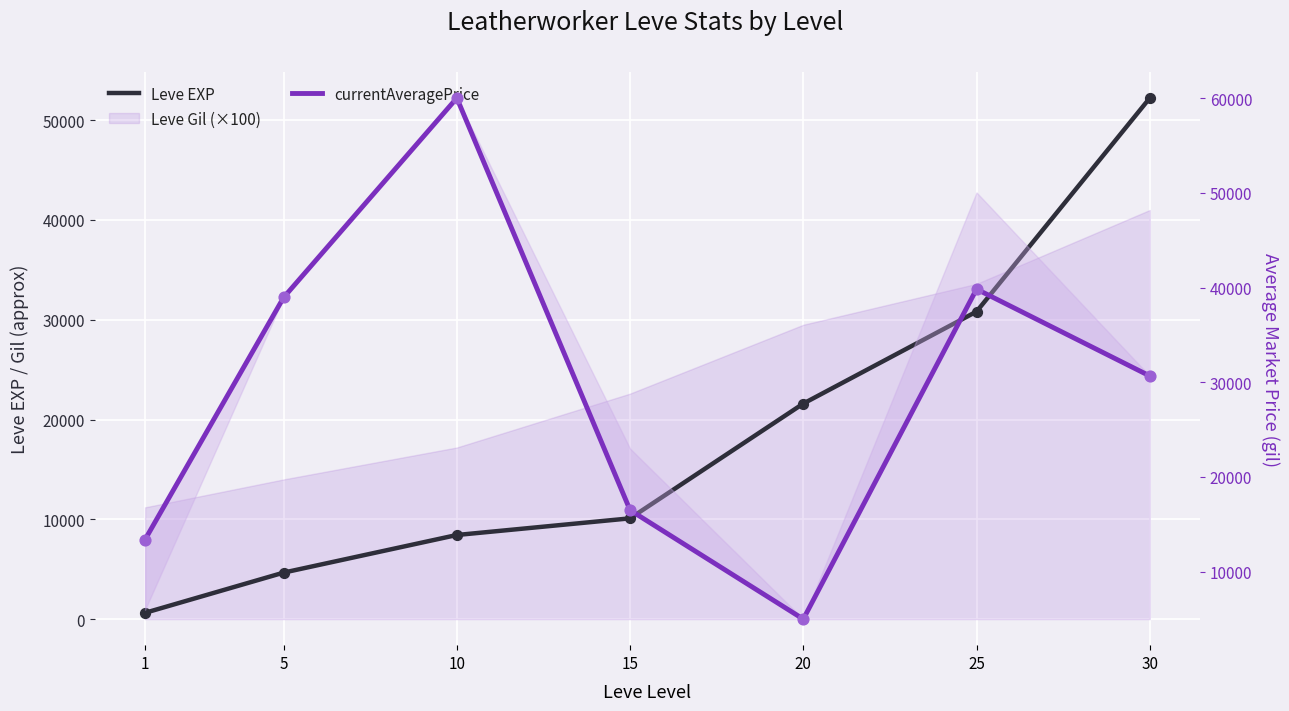

At how many categories does at least one series exceed 28823?

4